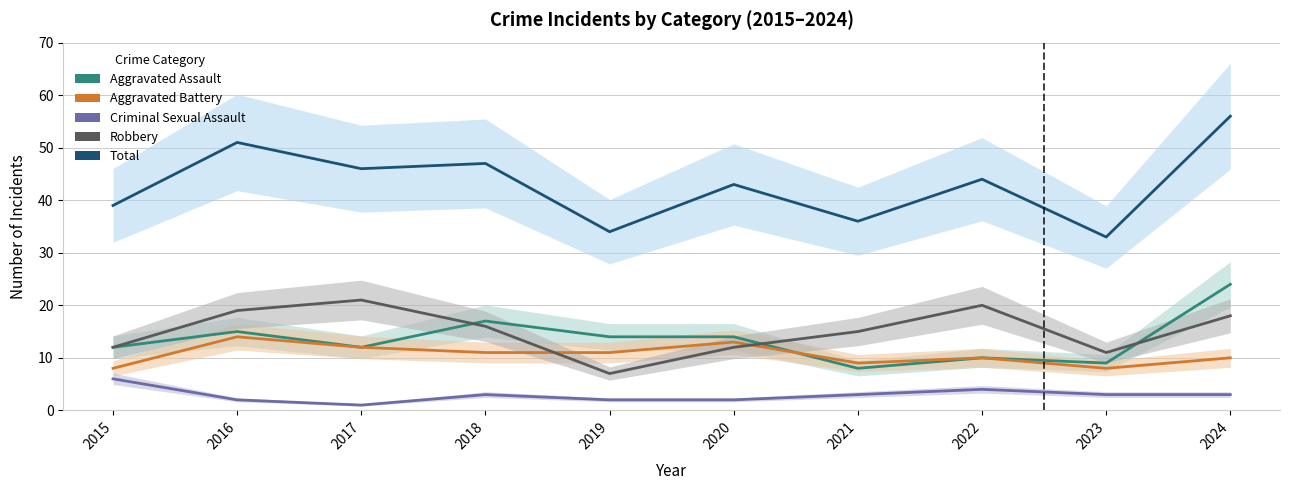

How many interior local valleys does the Total series have?

4